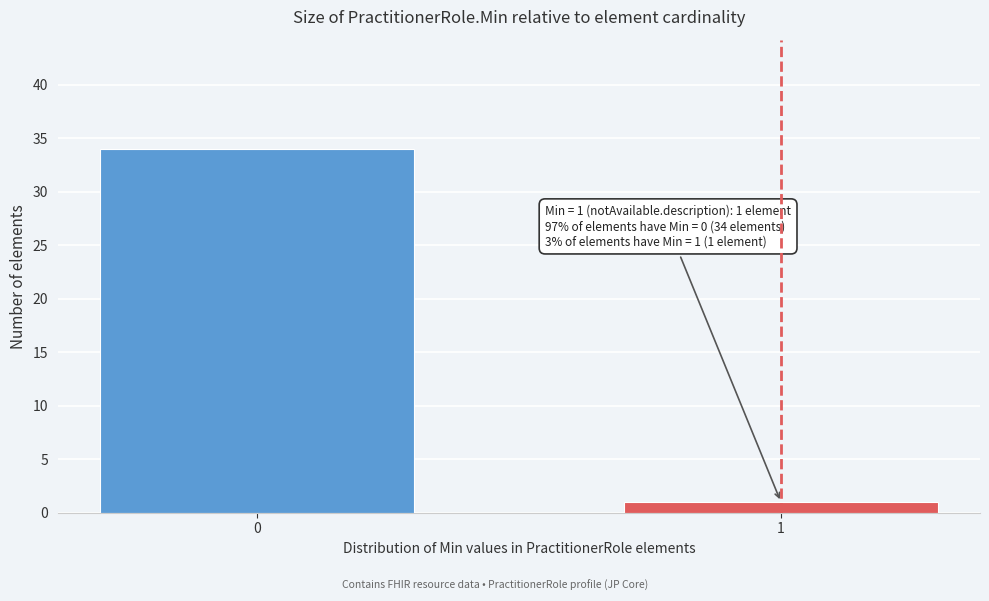

Reading left to right, list all the values displayed in this chart.

0=34	1=1